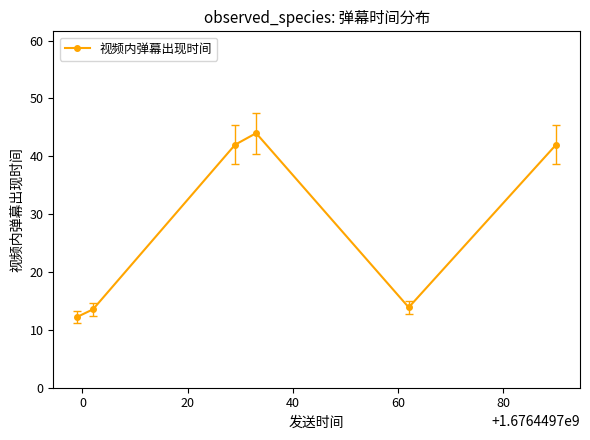

What is the value of the 6th point from the left?

42.0